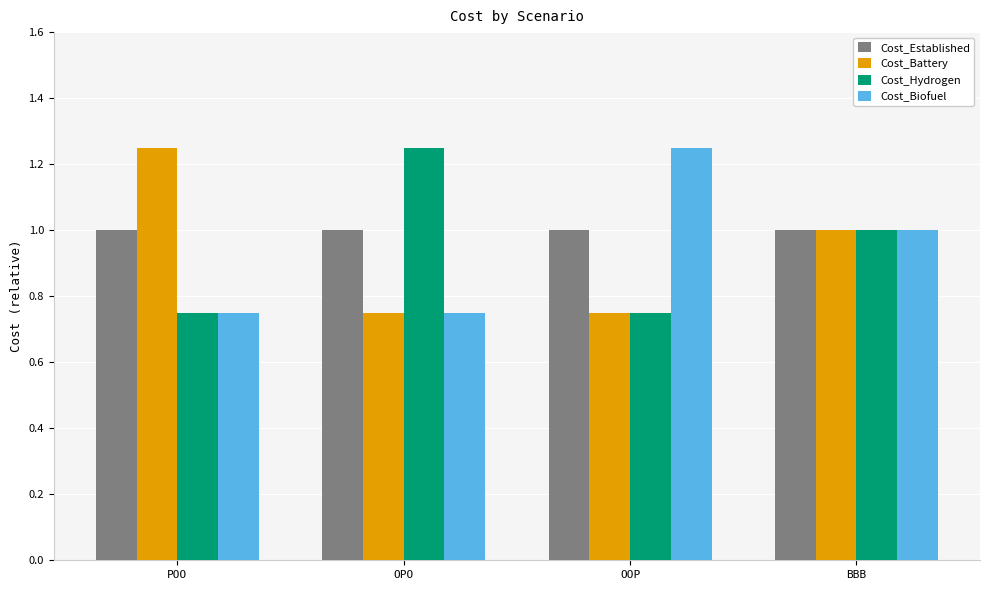

What is the total value across all series at OOP?

3.8